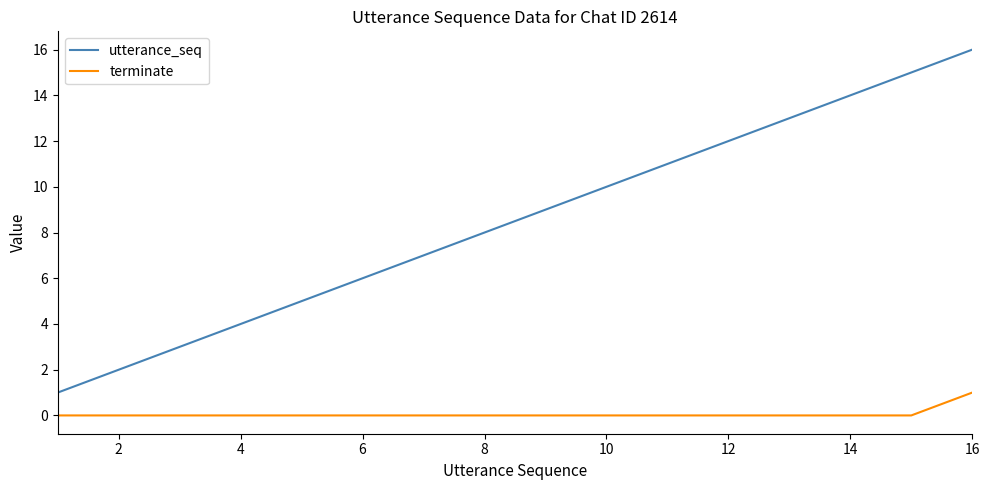

Which series has the widest spread of values?

utterance_seq